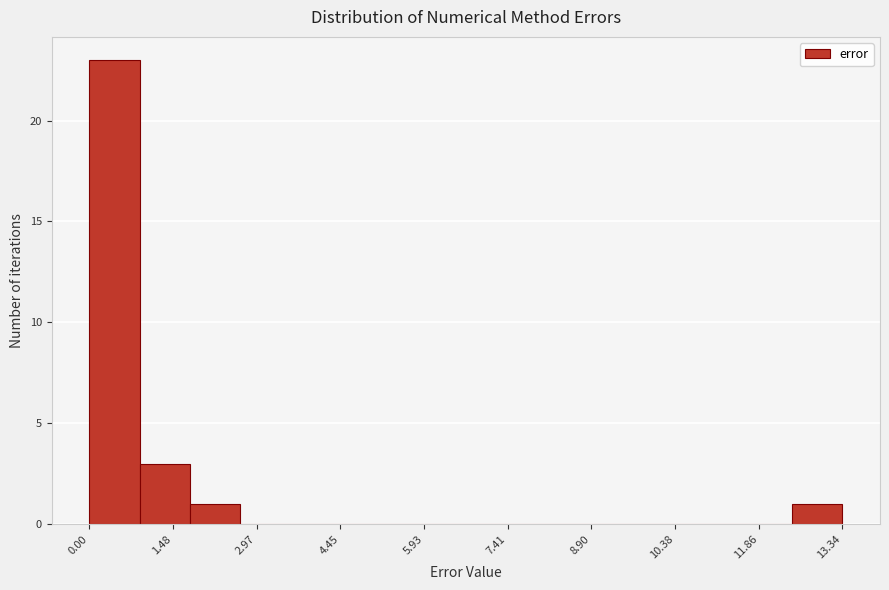

What is the height of the bar covering 0.8 to 1.8 on the x-axis? Neither the bar edges nor the heights are printed on the chart, so give them approximately, as read against the axes.

3